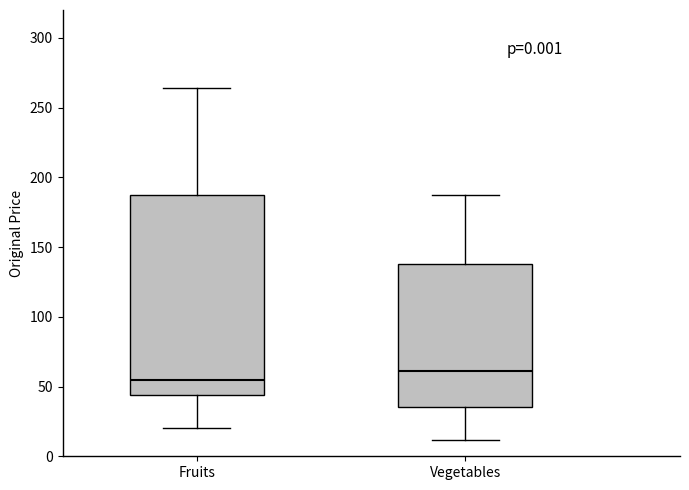

Which box has the lowest median line?

Fruits